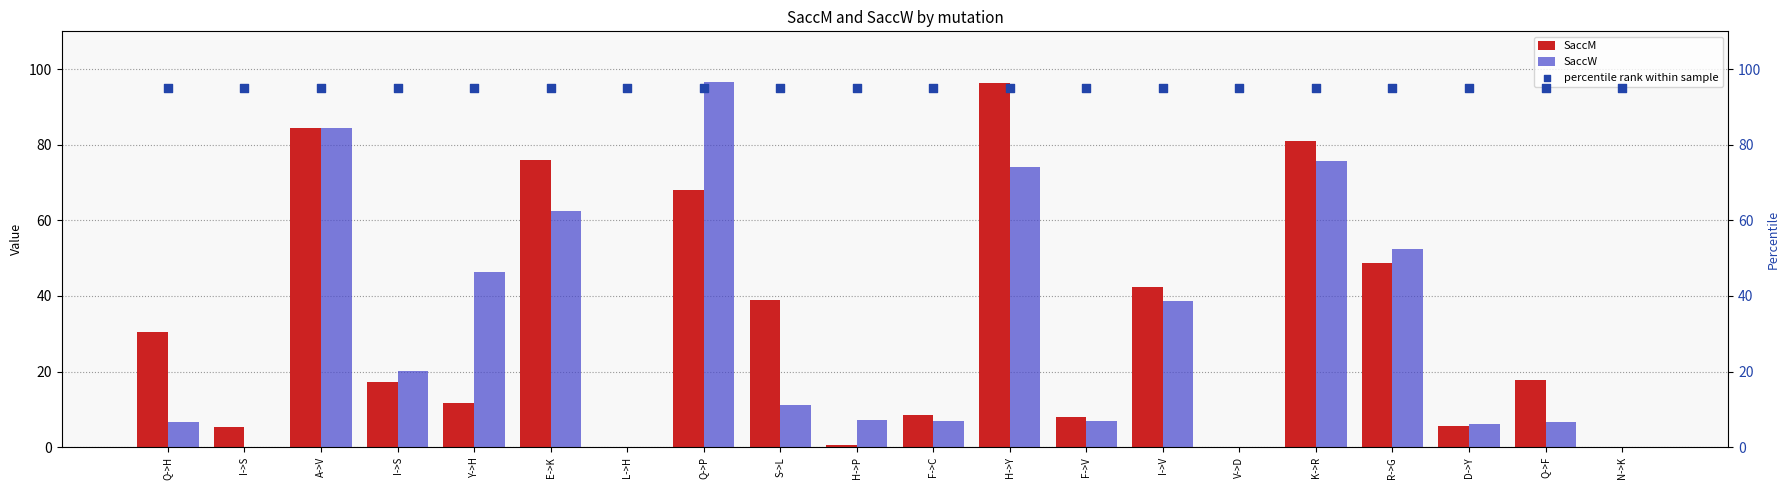

At how many categories does at least one series exceed 1?

20